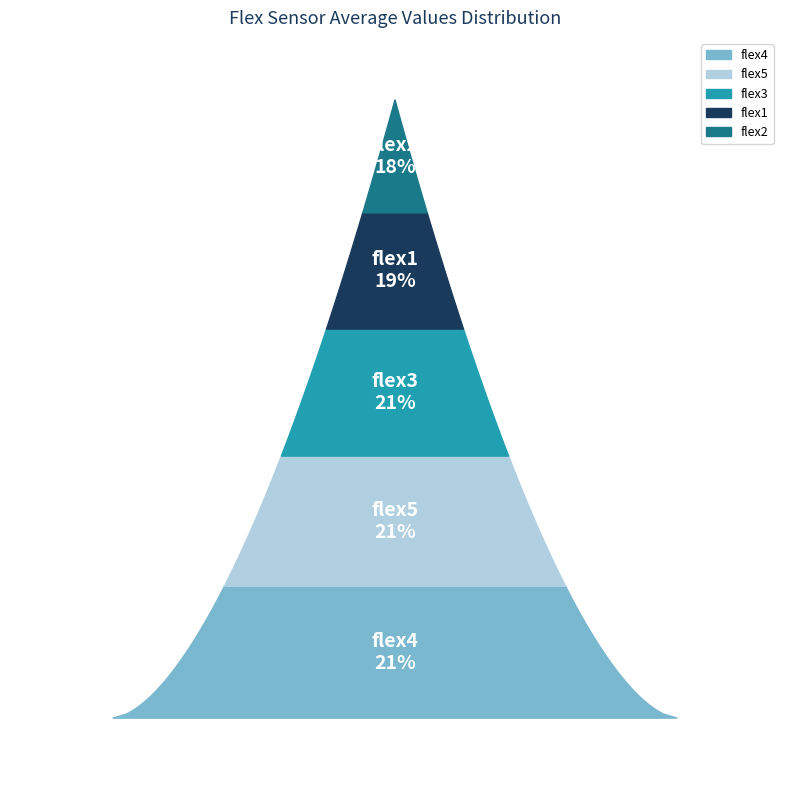

How much of the chart is everything except flex3?

79.5%